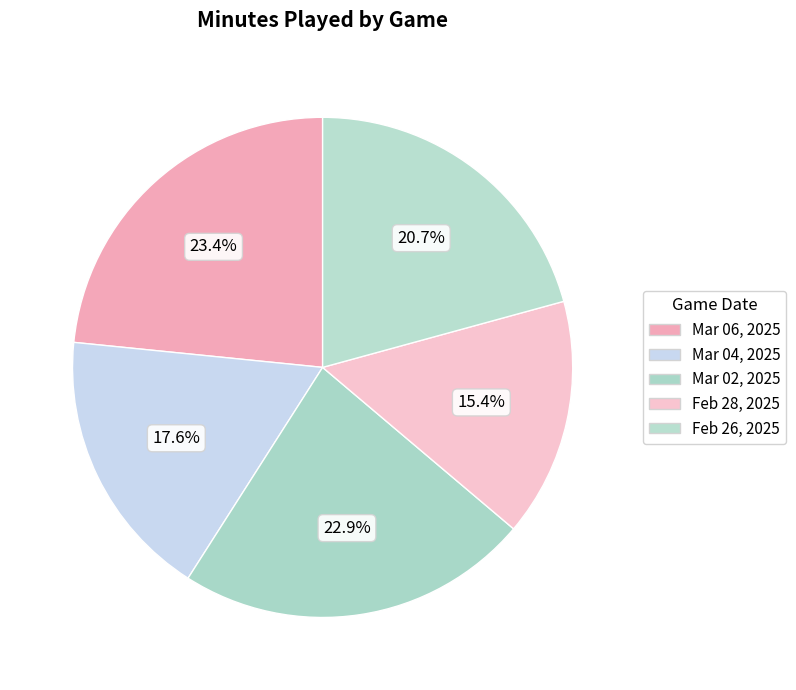

How many slices are in this pie chart?

5